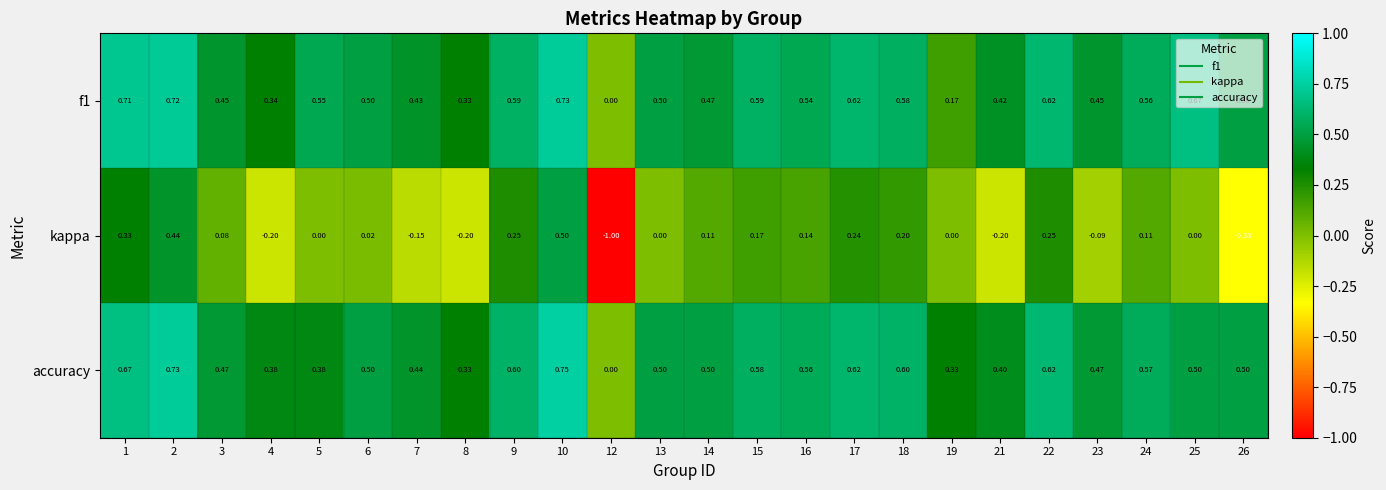

At which category is the sum across all series the highest?

10